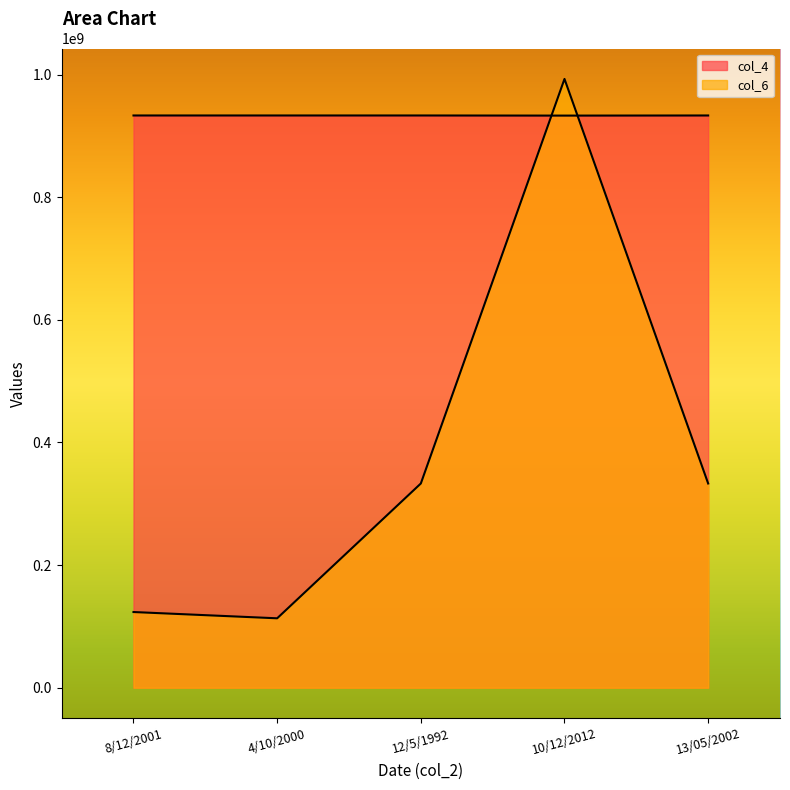

Is the value of col_4 at 4/10/2000 greater than the value of col_6 at 12/5/1992?

Yes